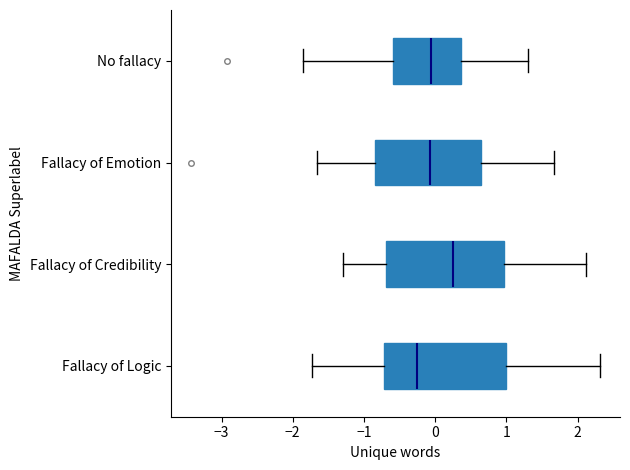

Reading bottom to top, read every box against the x-axis: the position of its median line, the range the box covers, and the ends of its whiskers. The values are not printed on the chart, so give them approximately, as read against the axis.

Fallacy of Logic: median -0.3, box -0.7 to 1.0, whiskers -1.7 to 2.3
Fallacy of Credibility: median 0.3, box -0.7 to 1.0, whiskers -1.3 to 2.1
Fallacy of Emotion: median -0.1, box -0.8 to 0.6, whiskers -1.7 to 1.7
No fallacy: median -0.1, box -0.6 to 0.4, whiskers -1.9 to 1.3